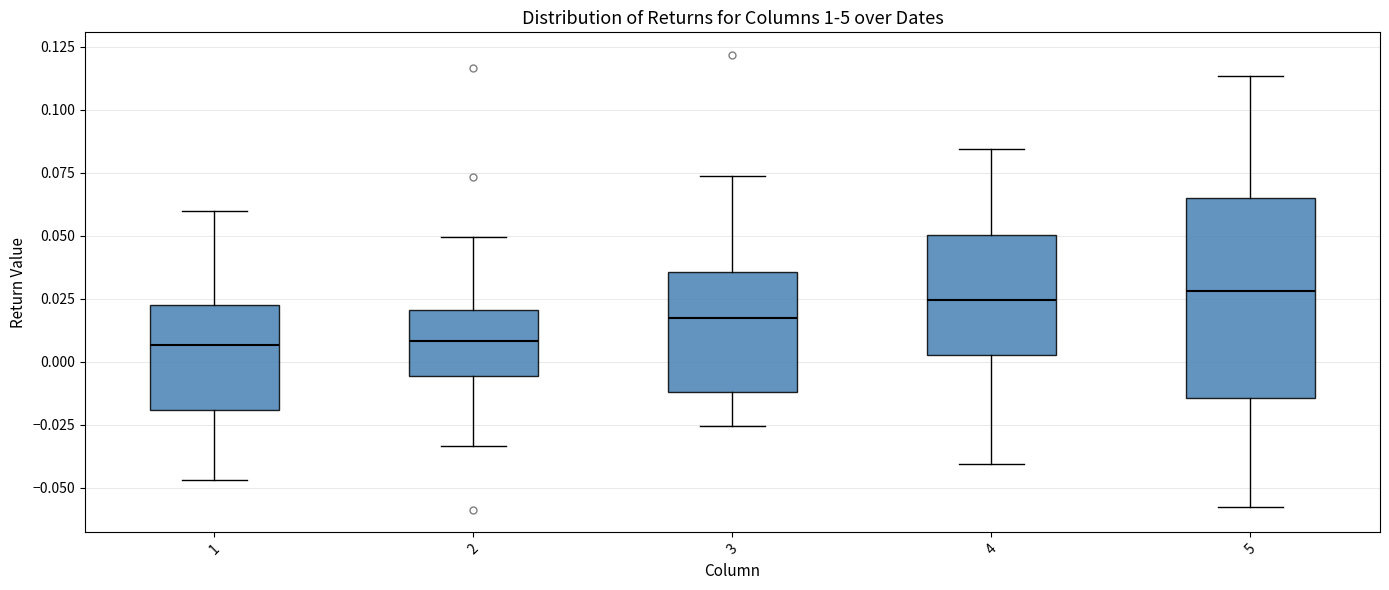

Where does the upper whisker of the box at x = 1 end on the y-axis? The values are not printed on the chart, so give them approximately, as read against the axis.

0.060